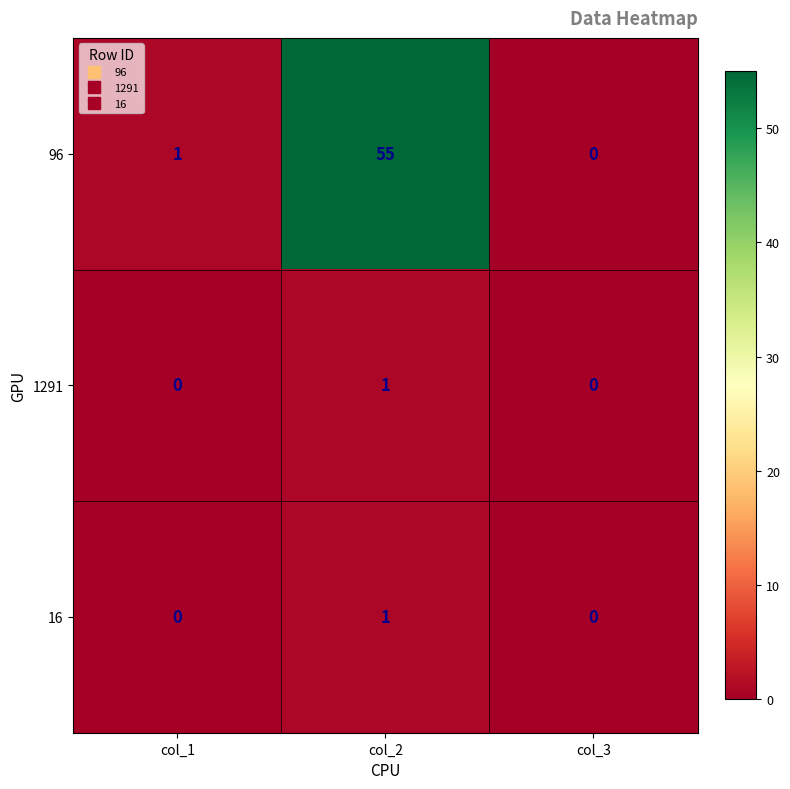

What is the total value across all series at col_2?

57